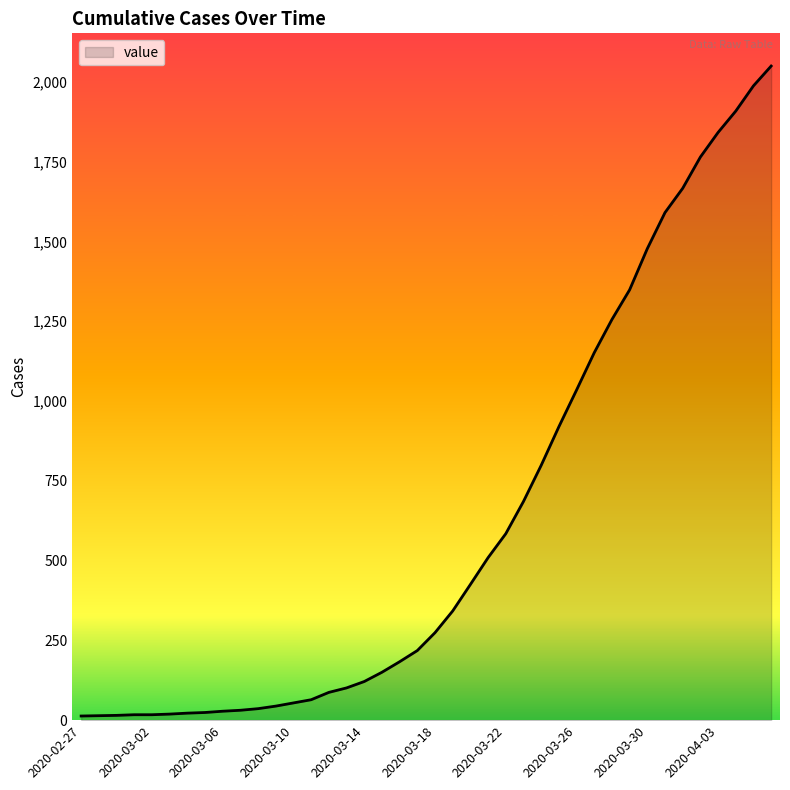

What is the difference between the maximum and minimum values?

2036